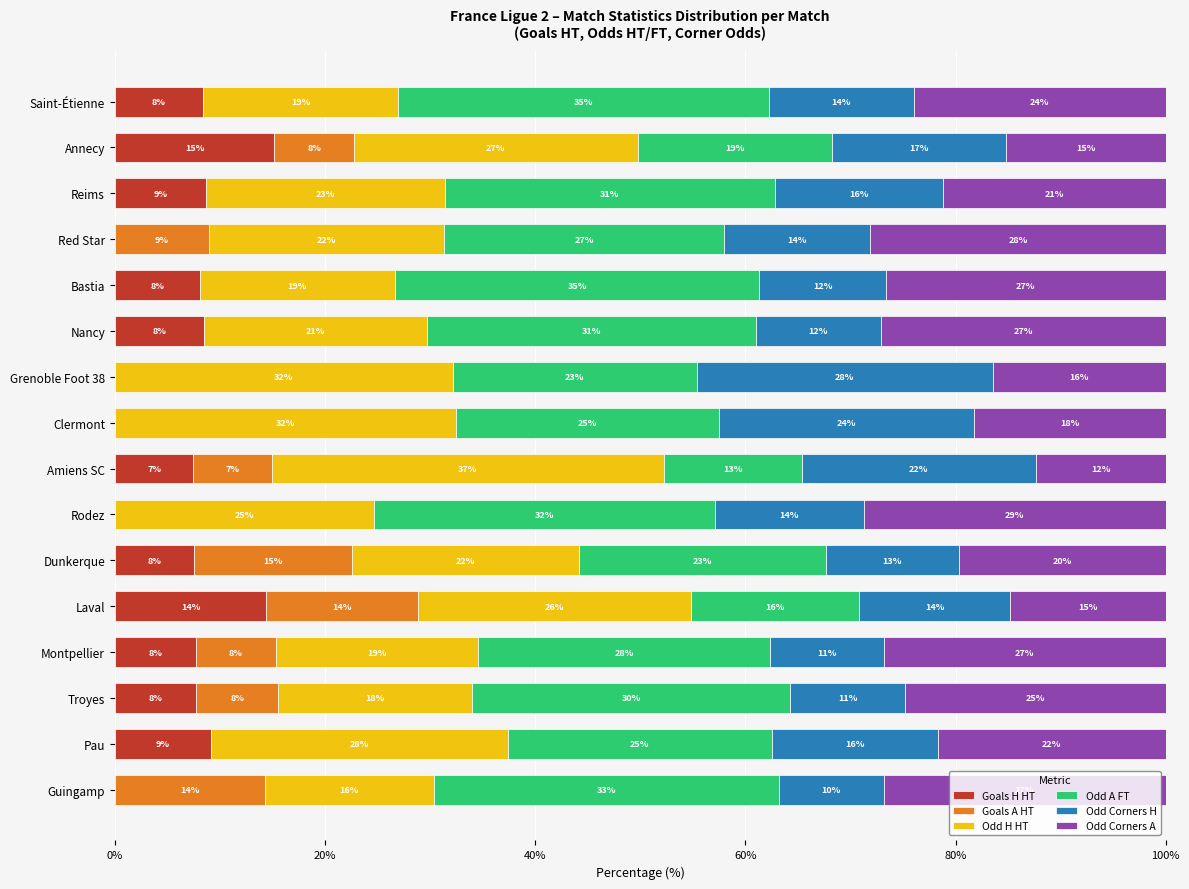

What is the difference between the maximum and minimum values in the Goals A HT series?

15.0